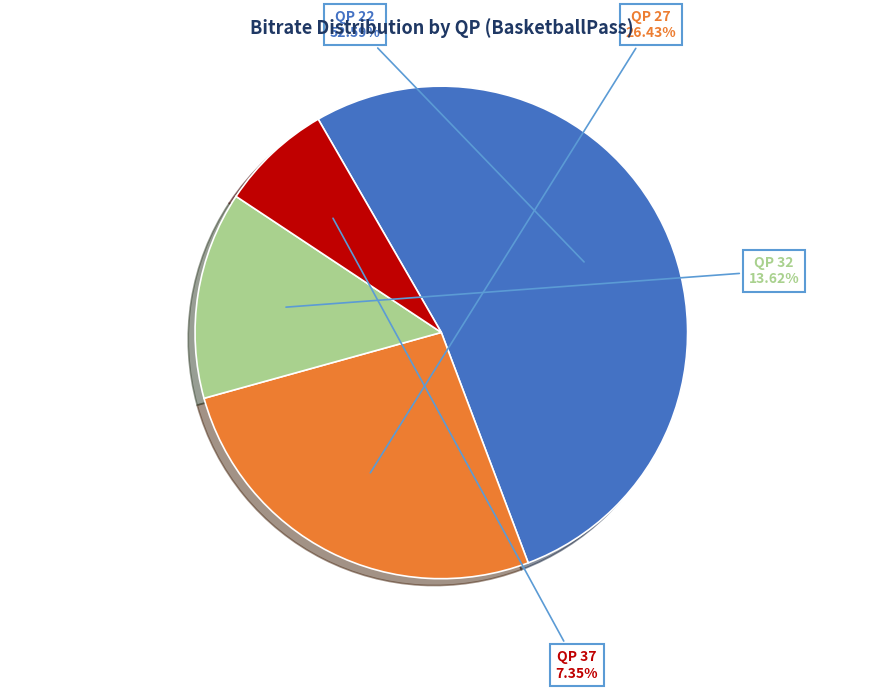

Is there a majority slice in this chart?

Yes